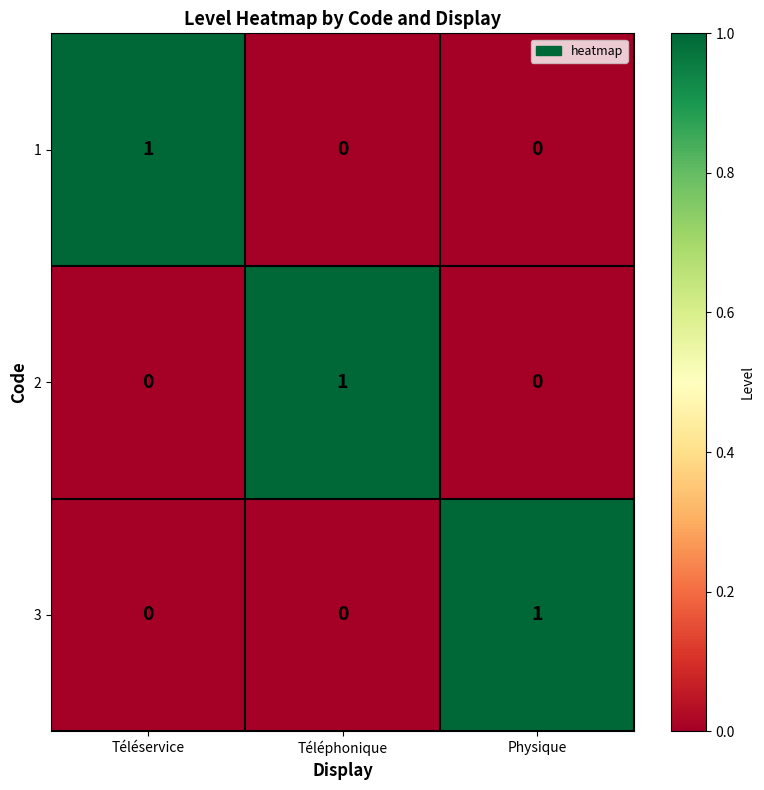

Is the value of 1 at Téléservice greater than the value of 3 at Téléphonique?

Yes